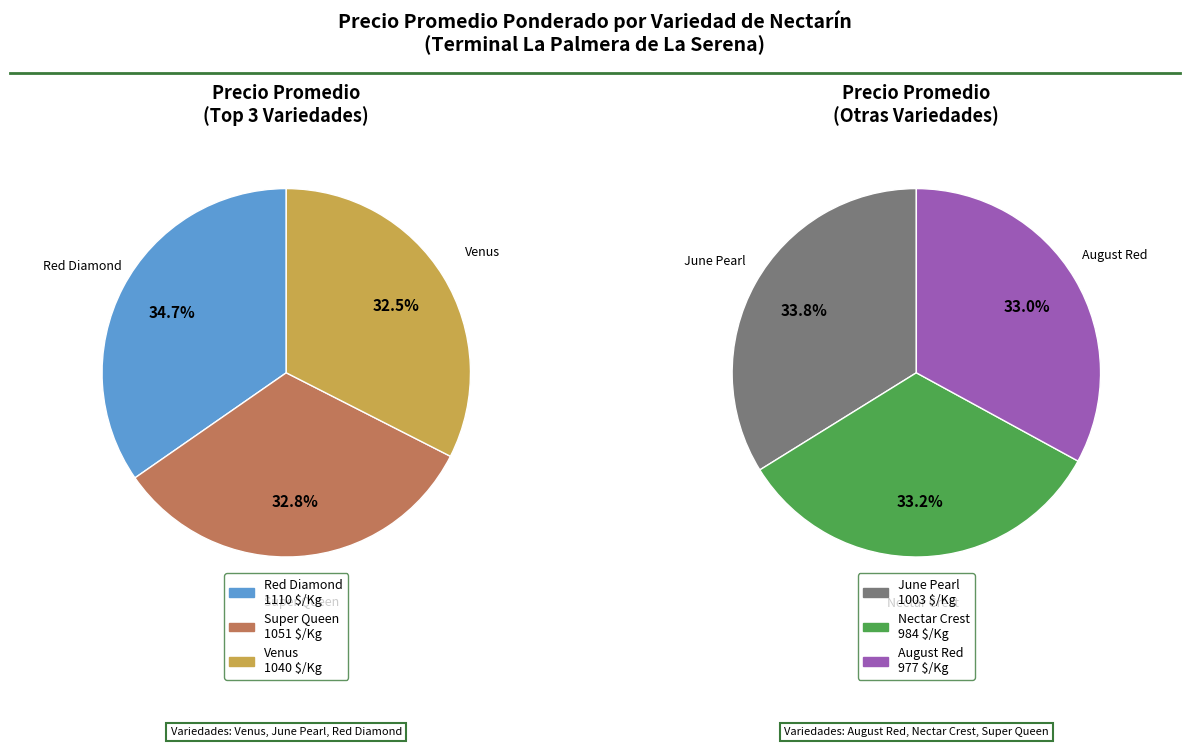

Does any single category account for the majority?

No